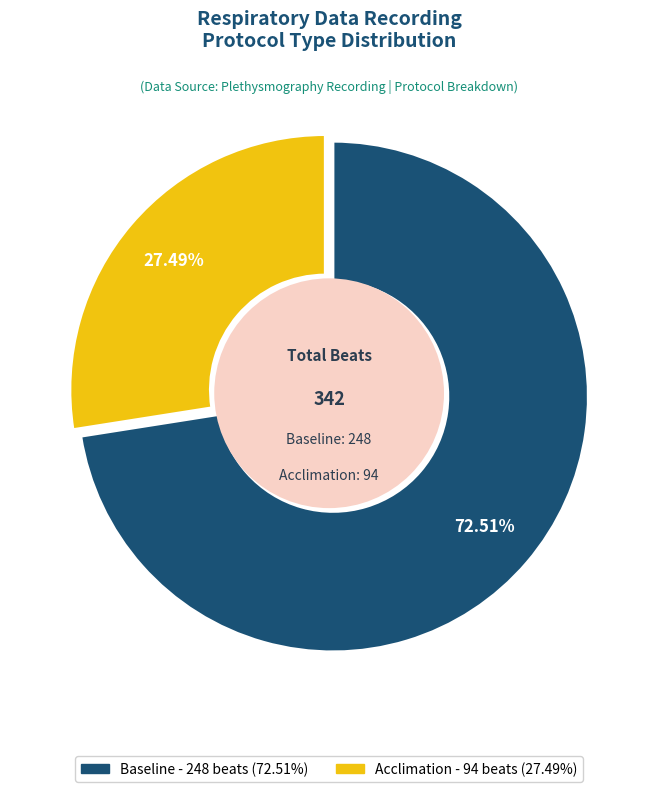

What is the largest slice in the pie chart?

Baseline